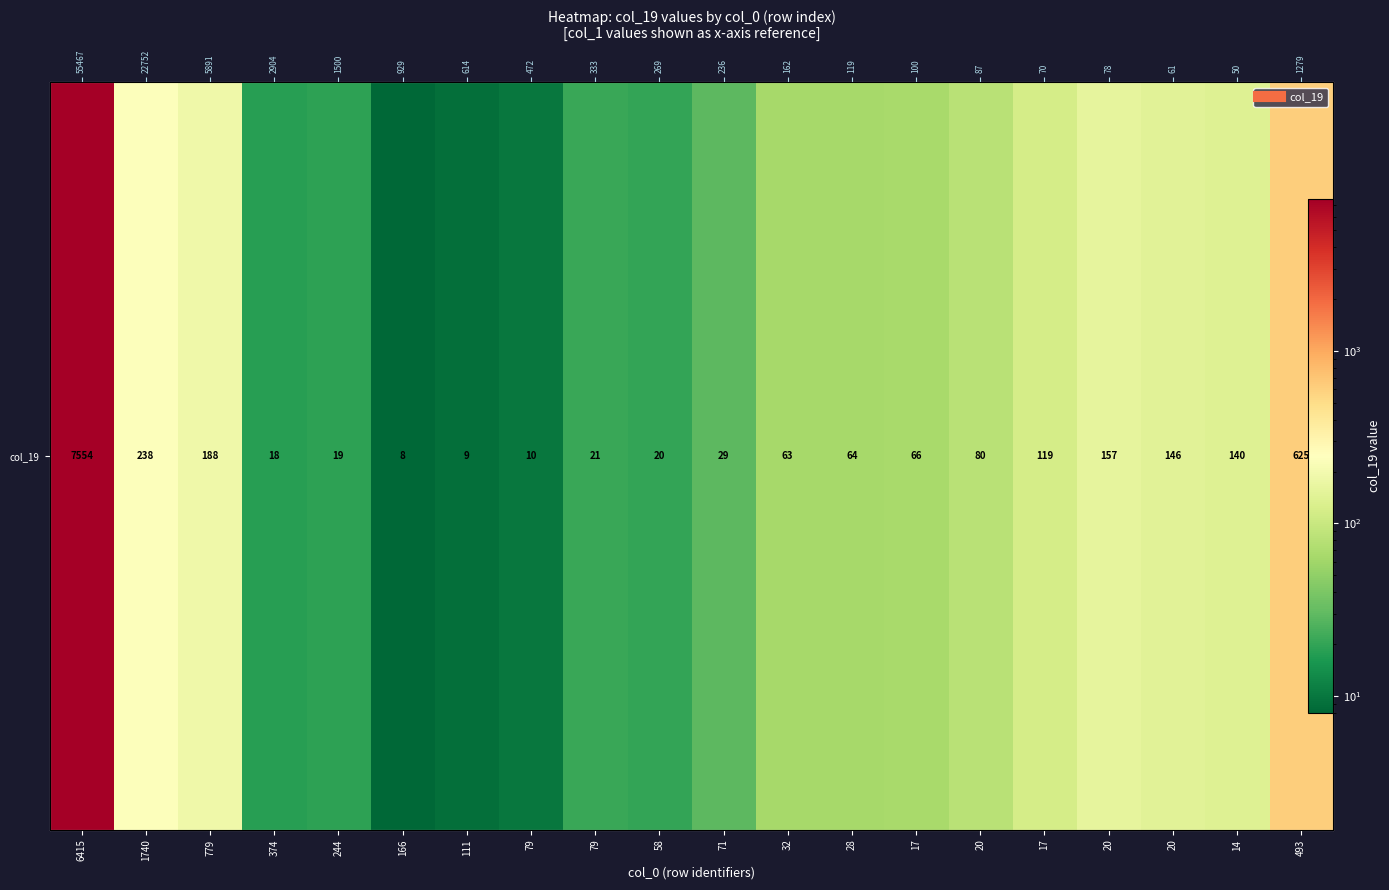

Between 6415 and 32, which is larger?

6415